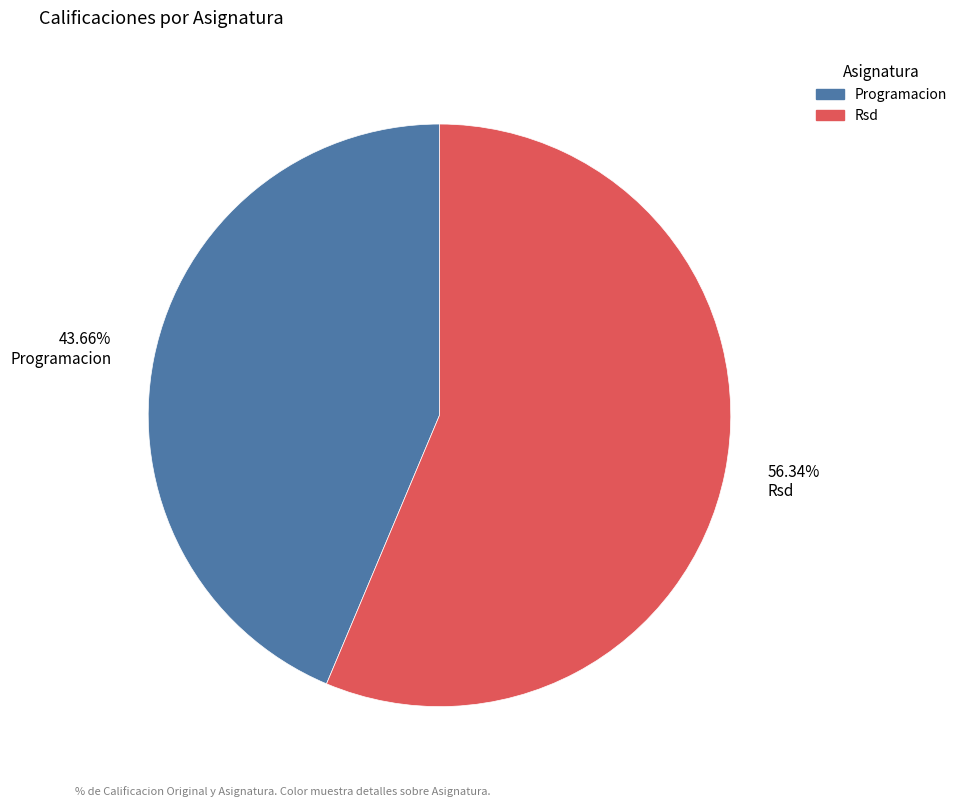

Which slice represents more than half of the pie?

56.34% Rsd